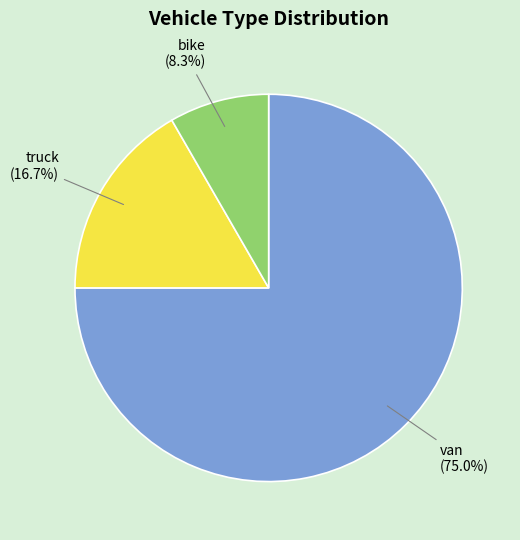

Do van and bike together represent more than half of the pie?

Yes